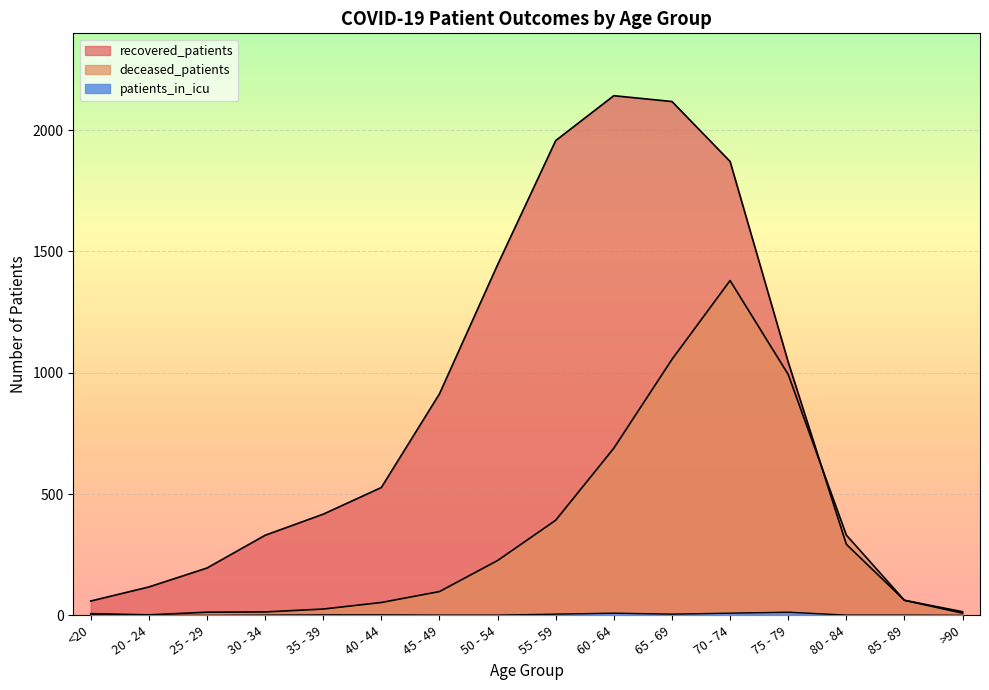

True or false: patients_in_icu and recovered_patients cross at least once.

False